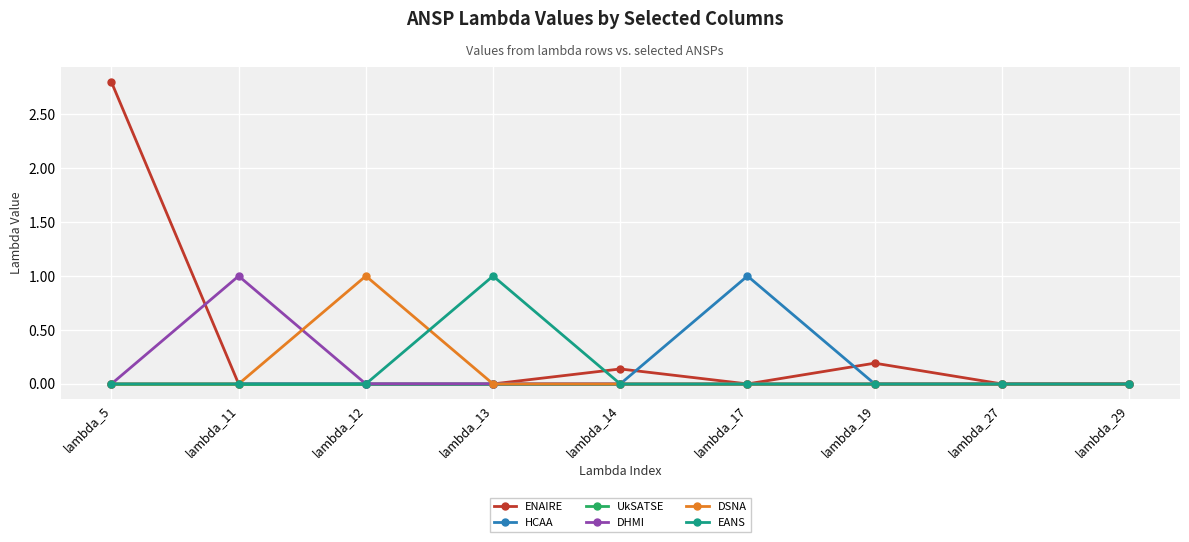

Which series has the largest total across all categories?

ENAIRE